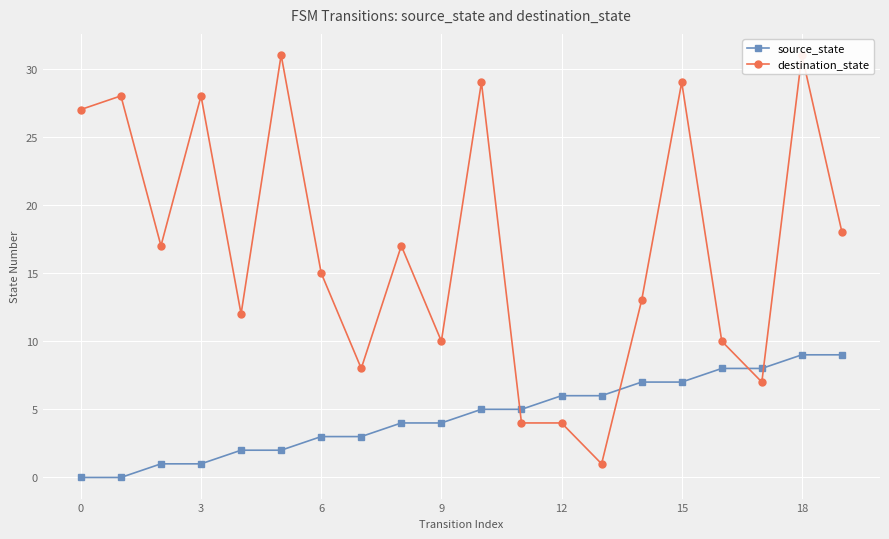

Is it true that destination_state equals 46 at 10?

False